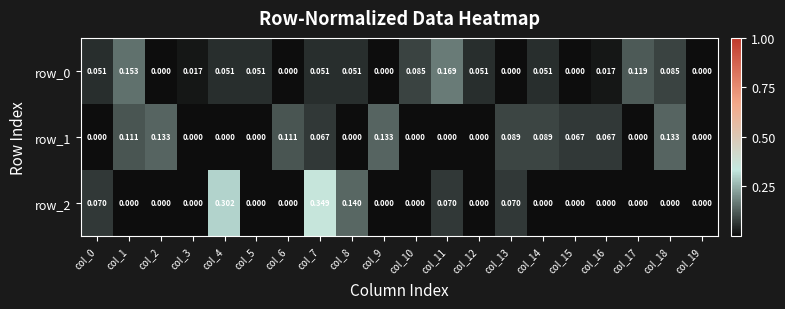

Which series has the widest spread of values?

row_2